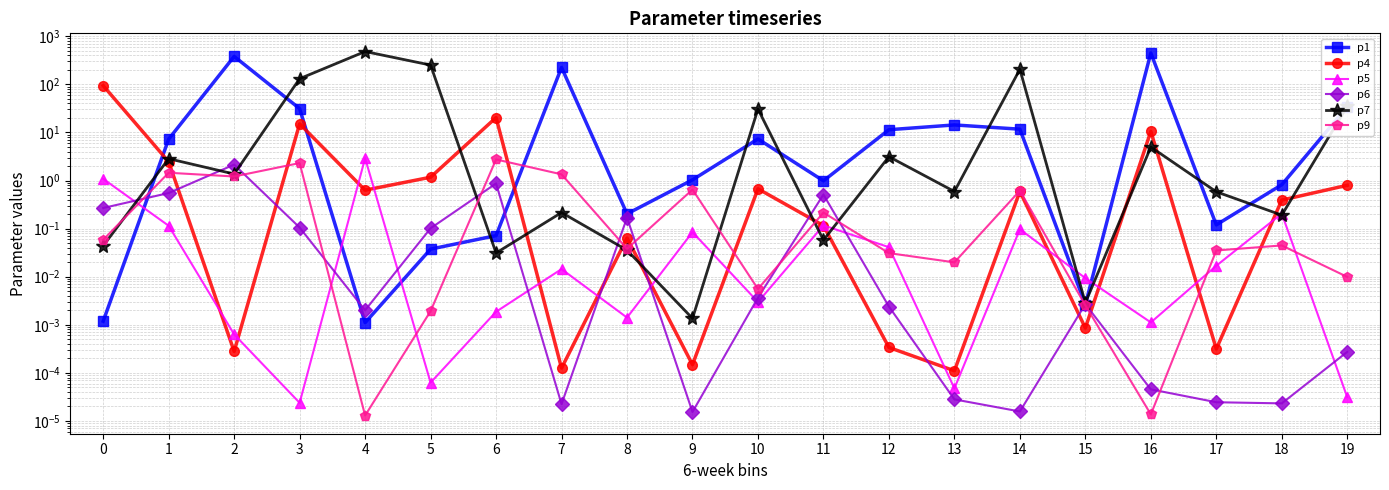

At which category does the chart reach its minimum across all series?

4